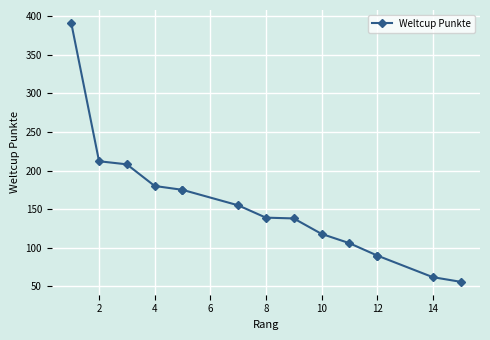

How many lines are shown in the chart?

1